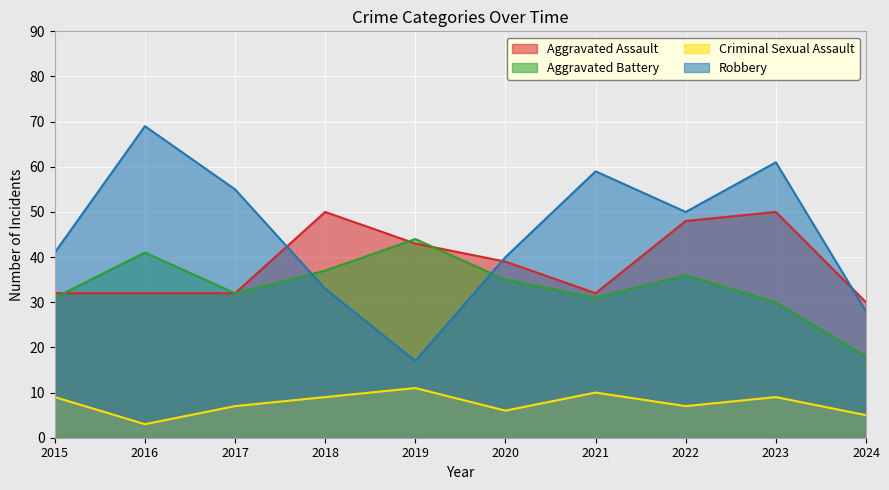

The value of Criminal Sexual Assault at 2016 is 5. True or false?

False